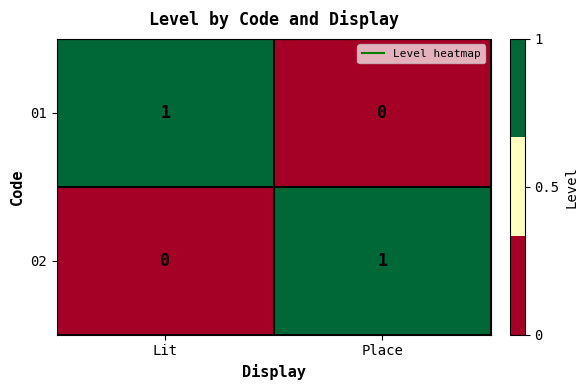

The value of 01 at Lit is 2. True or false?

False